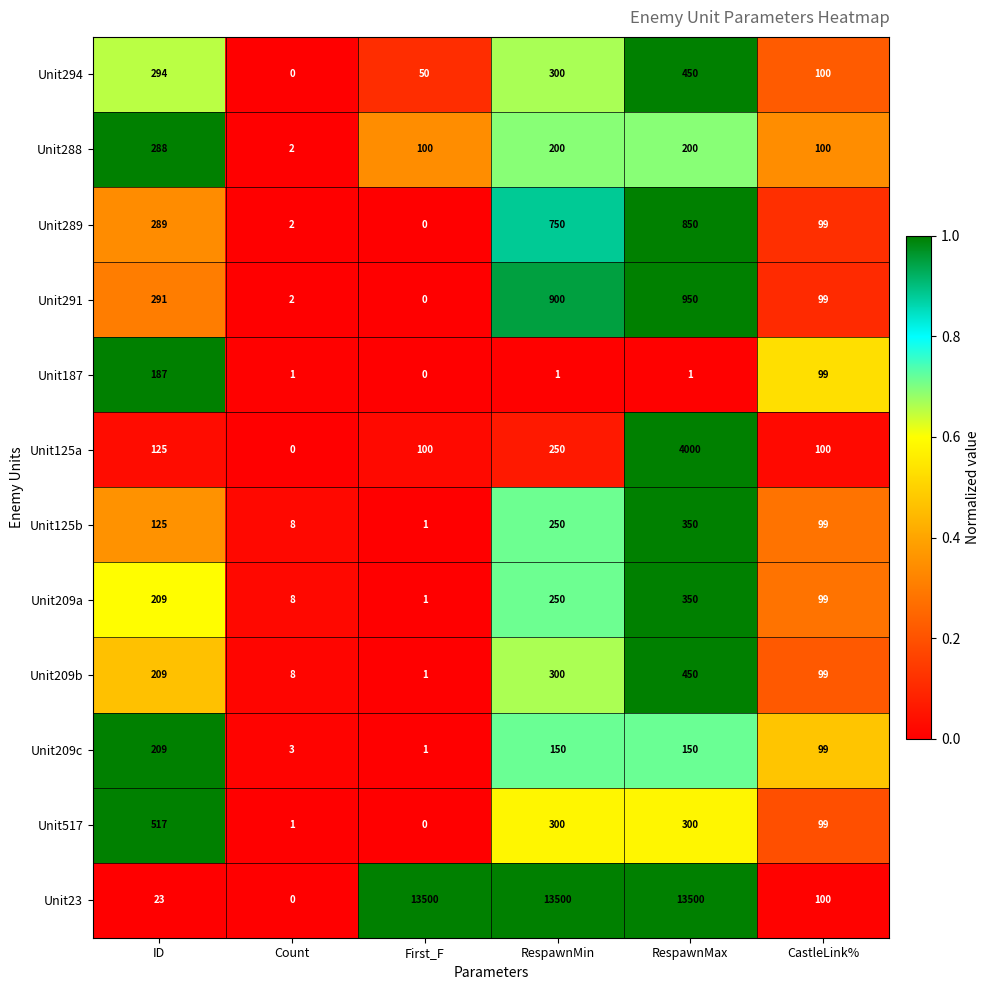

At how many categories does at least one series exceed 0?

6